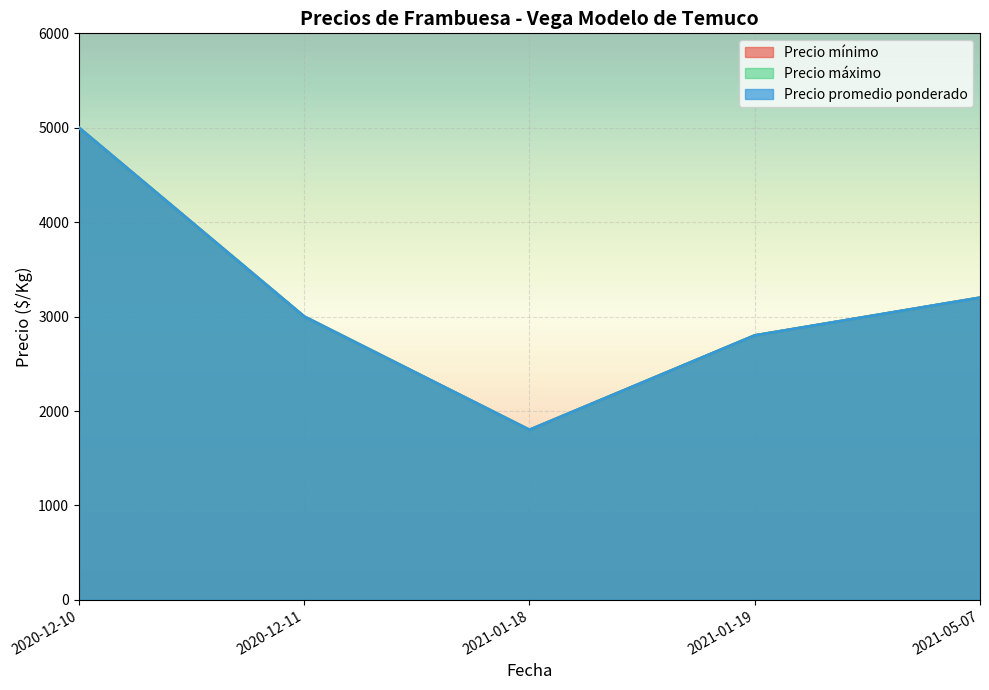

True or false: Precio promedio ponderado has more than 0 points higher than both neighbors.

False